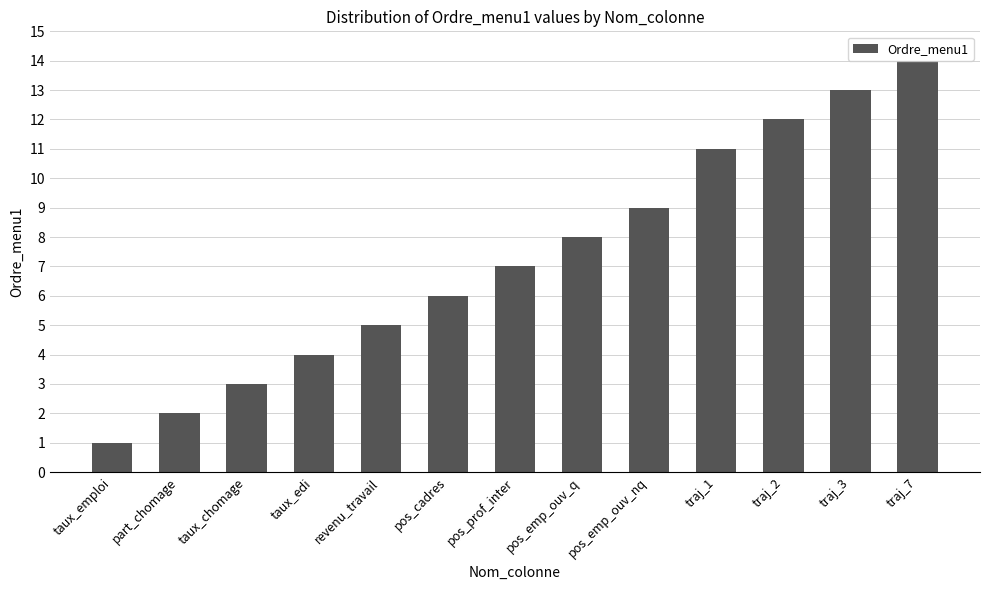

Reading left to right, list all the values displayed in this chart.

1	2	3	4	5	6	7	8	9	11	12	13	14